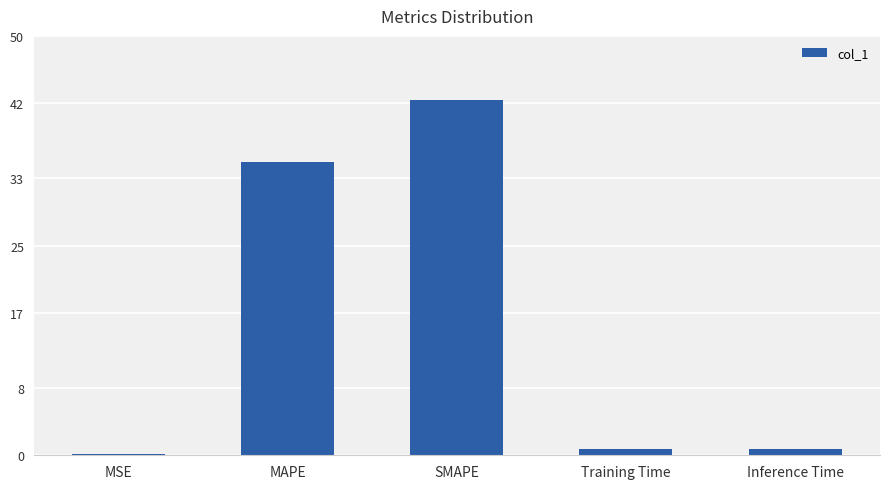

The value at MAPE is 58.1. True or false?

False